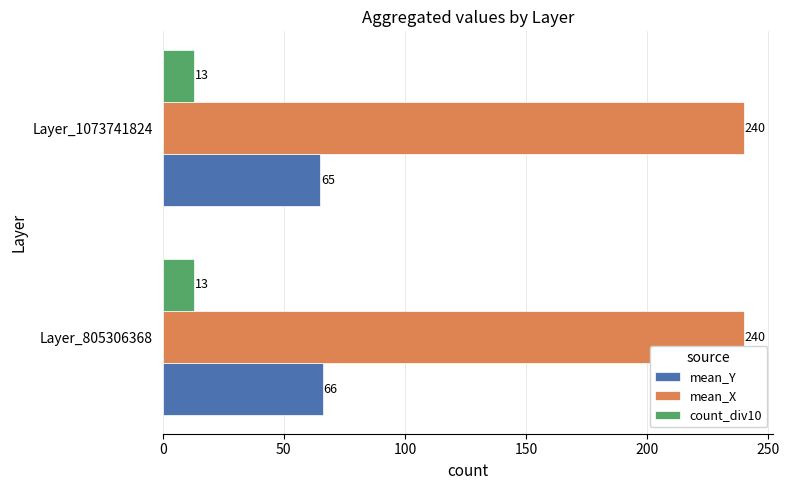

Which series has the largest total across all categories?

mean_X